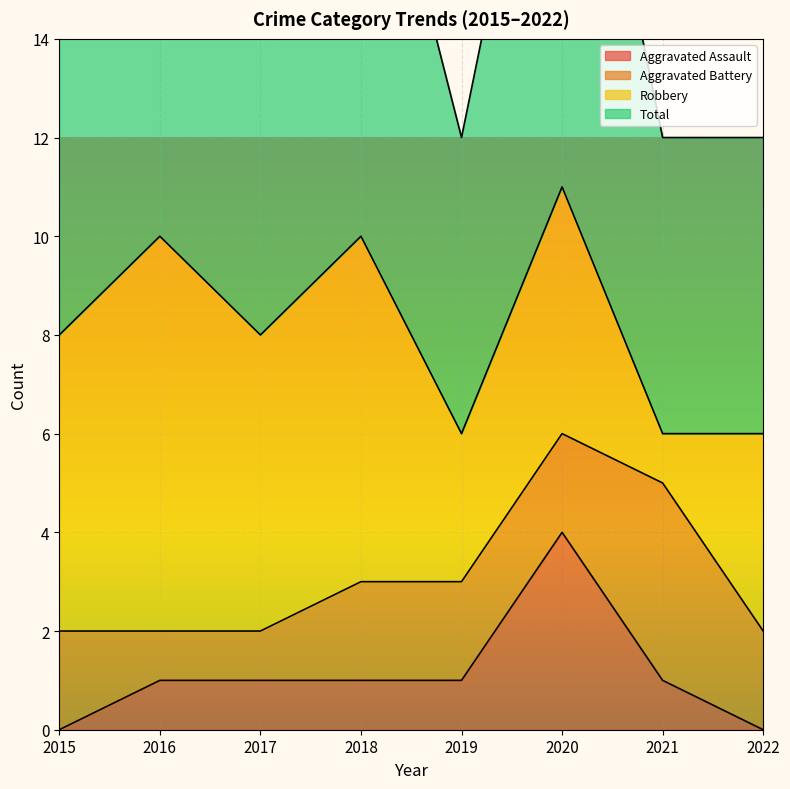

At which label is Aggravated Assault closest to 2?

2016